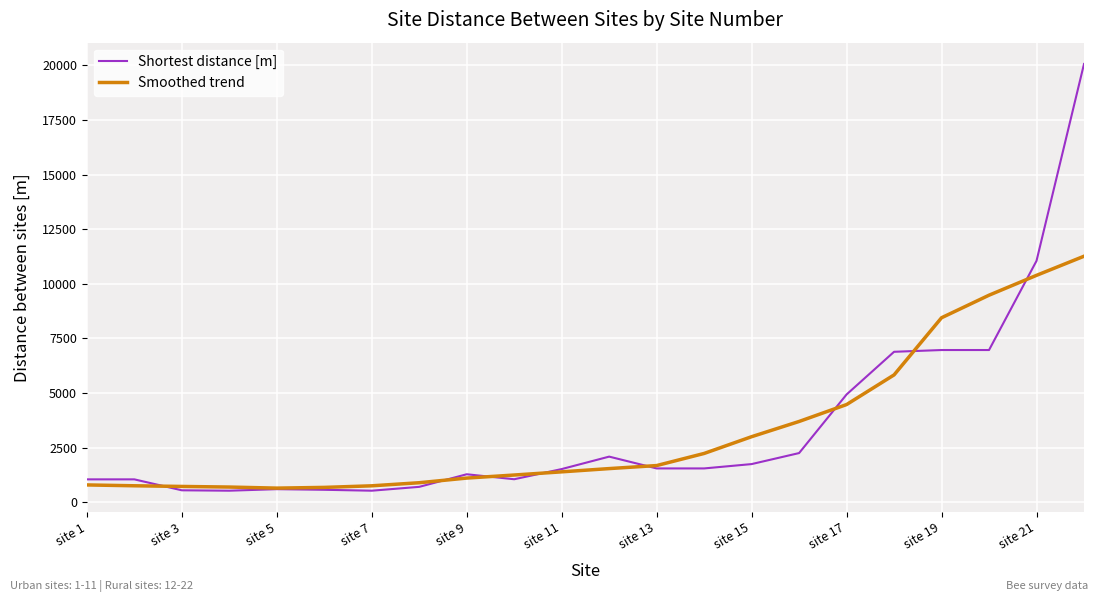

List the series in order of their peak value, lowest first.

Smoothed trend, Shortest distance [m]